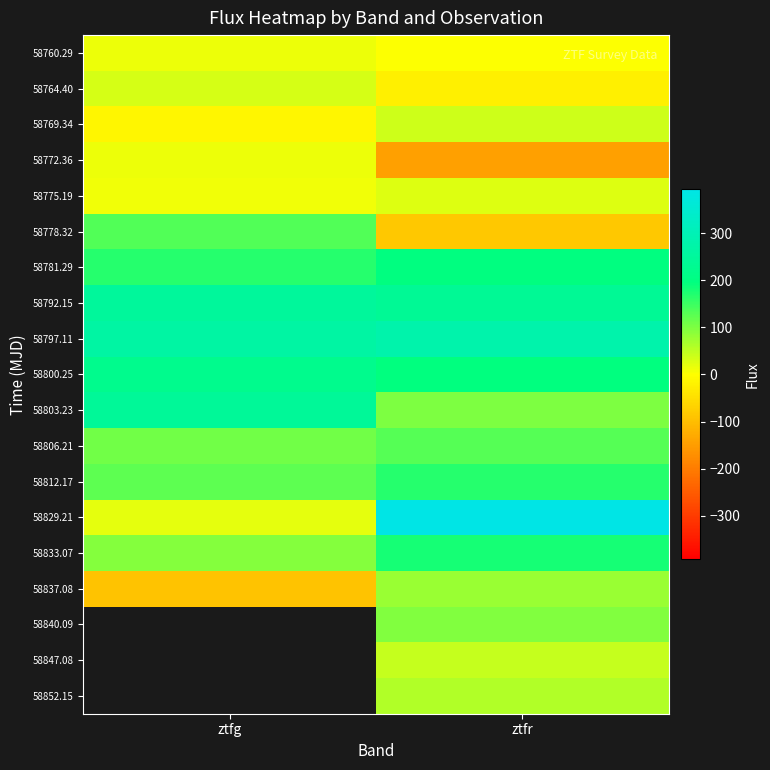

What value does the 58760.29 series have at ztfr?

1.6